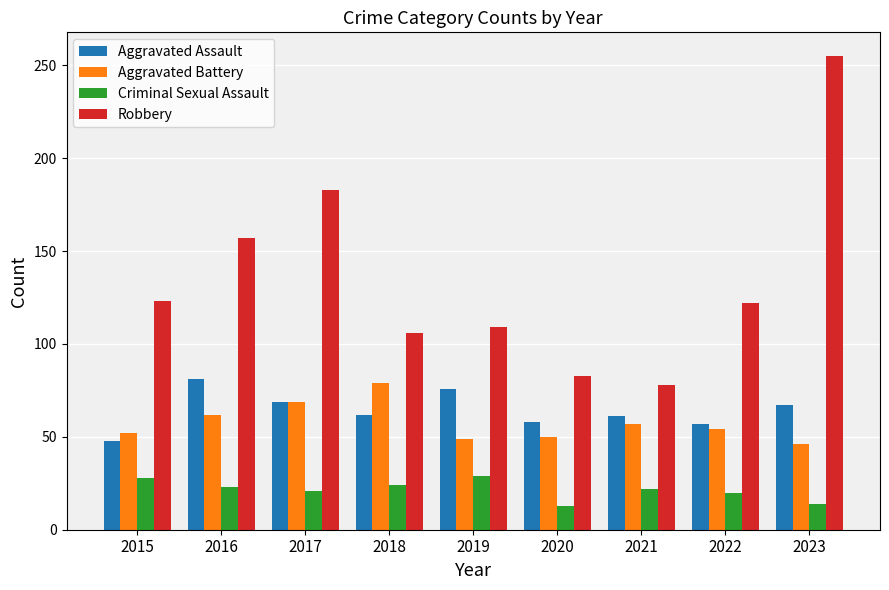

At 2015, list the series in order from smallest to largest.

Criminal Sexual Assault, Aggravated Assault, Aggravated Battery, Robbery